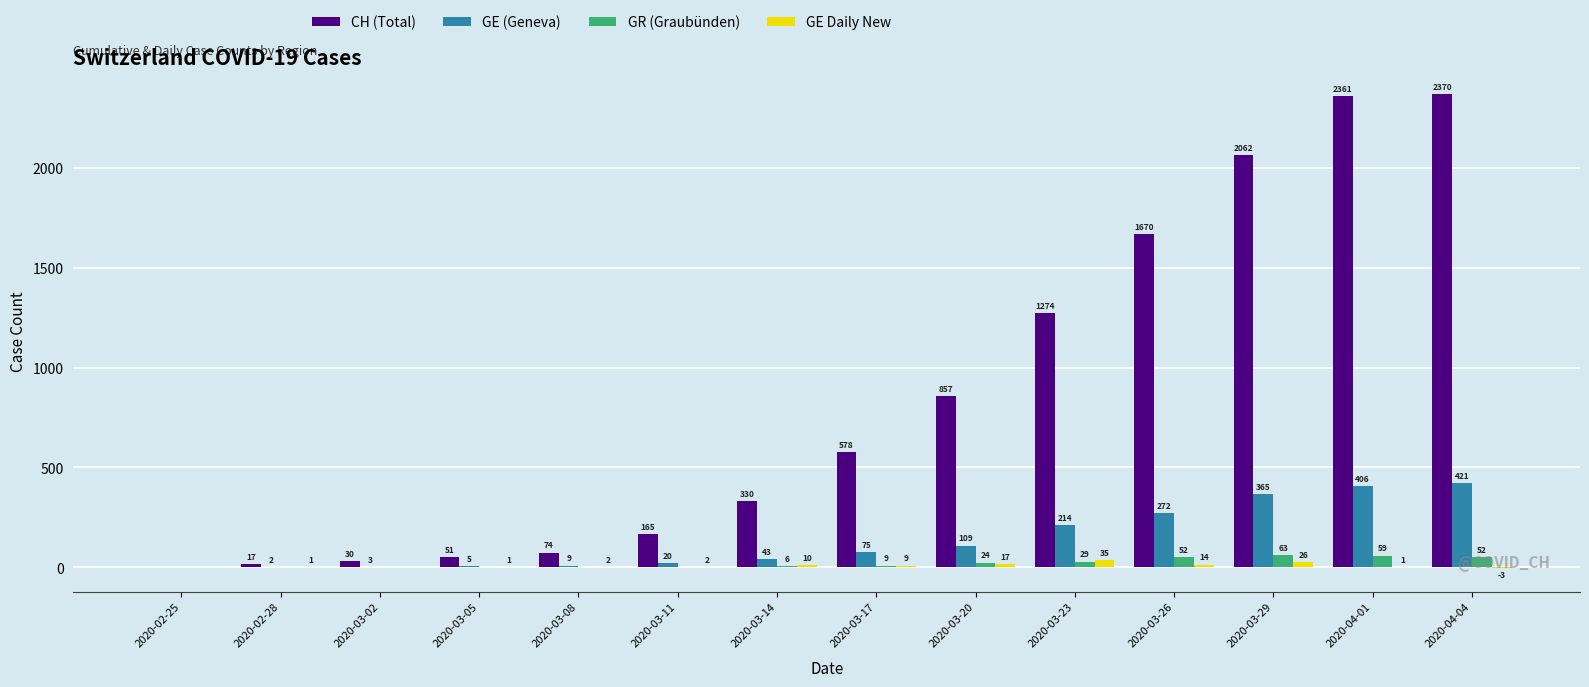

How many groups of bars are there?

14